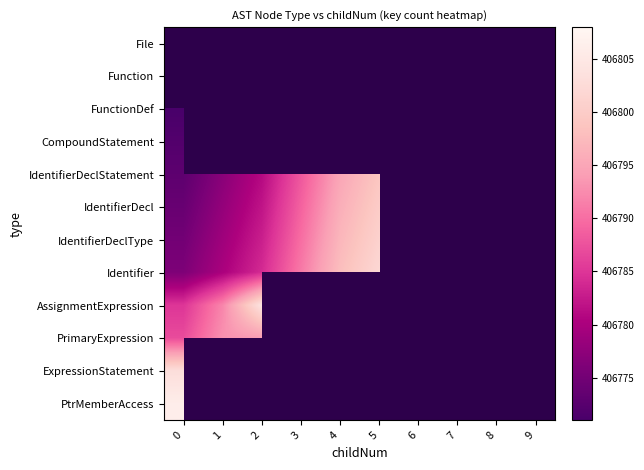

What is the maximum value shown in the chart?

406808.0